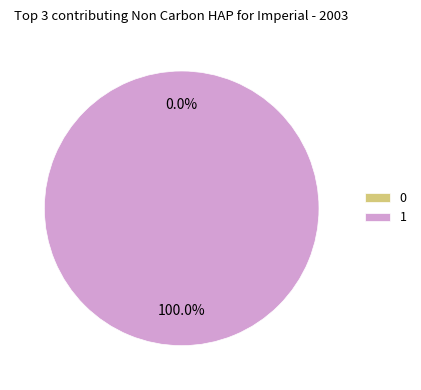

Rank the categories by value from highest to lowest.

1, 0